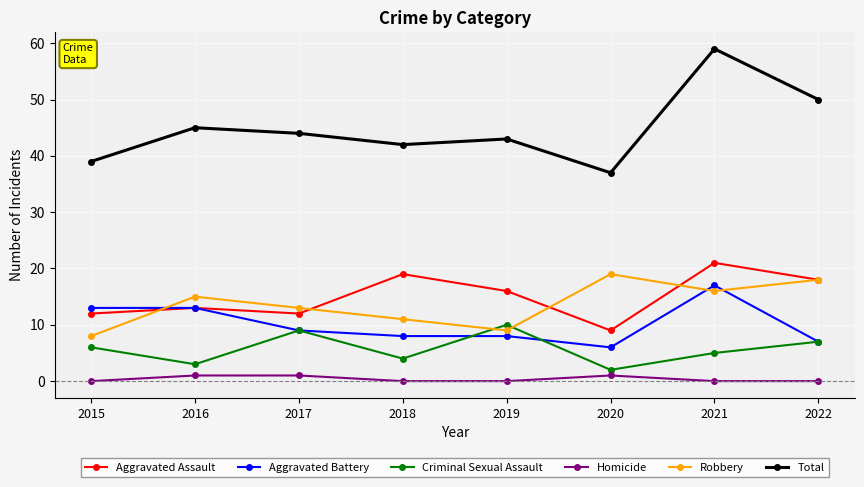

Where is the first local maximum for Total?

2016